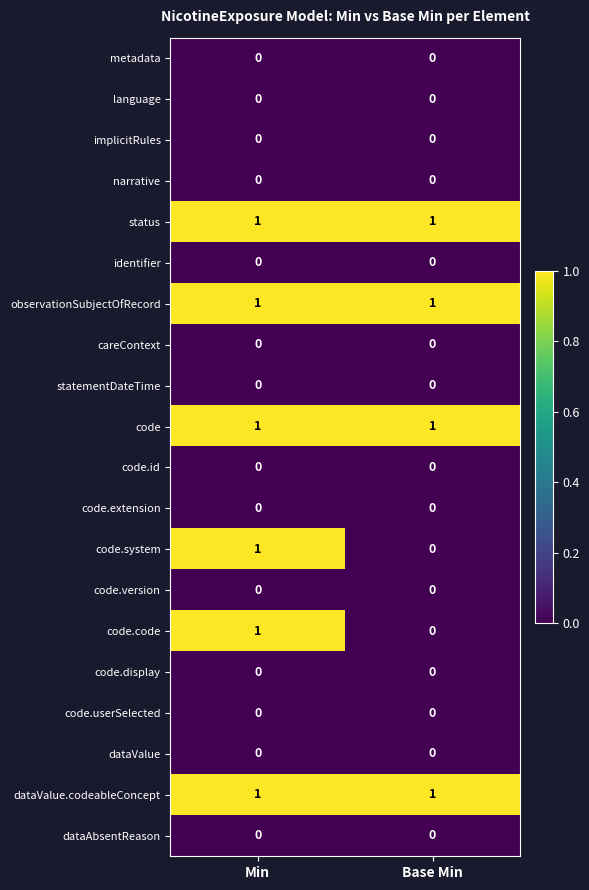

The value of dataAbsentReason at Min is 0. True or false?

True